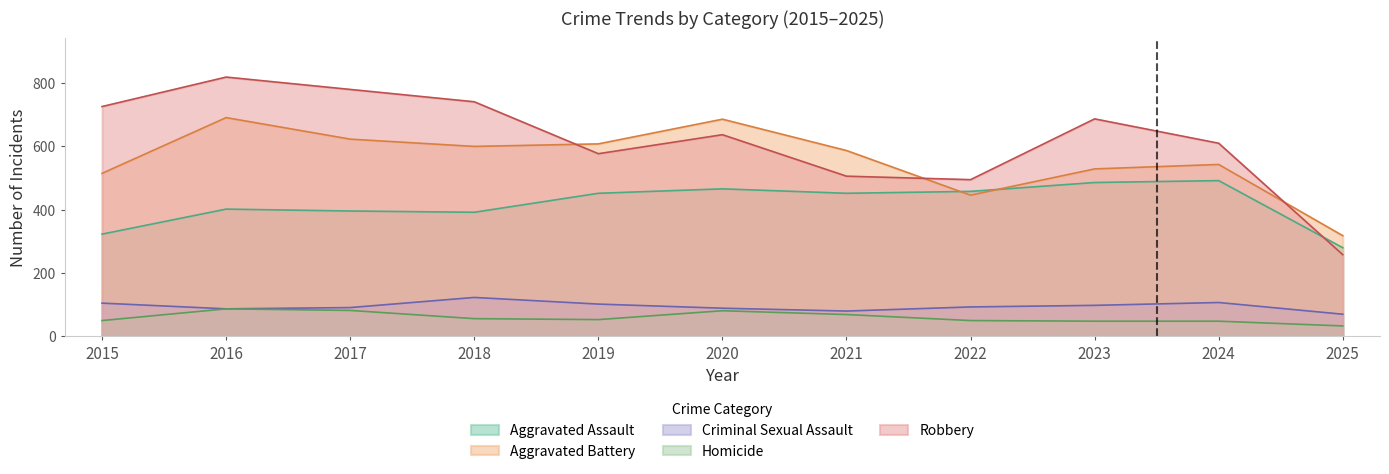

What is the sum of the Aggravated Assault values at 2017 and 2025?

676